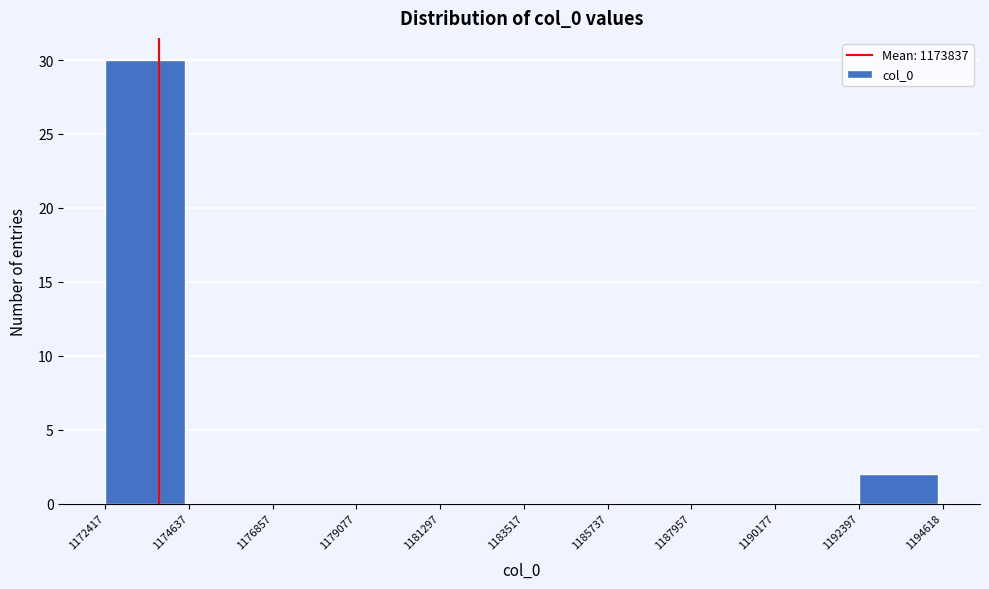

Reading left to right, transcribe this chart: for each bar, give the range it covers on the x-axis and its height. The values are not printed on the chart, so give them approximately, as read against the axis.

1172417 to 1174637: 30
1174637 to 1176857: 0
1176857 to 1179077: 0
1179077 to 1181297: 0
1181297 to 1183517: 0
1183517 to 1185737: 0
1185737 to 1187957: 0
1187957 to 1190177: 0
1190177 to 1192397: 0
1192397 to 1194618: 2